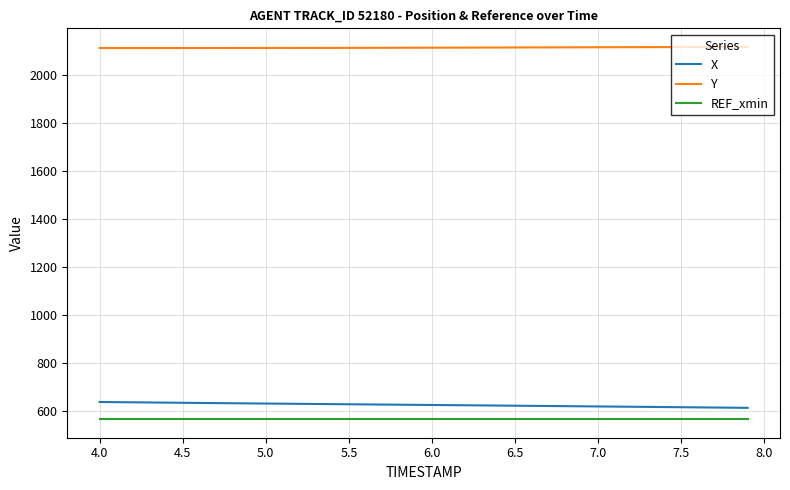

True or false: X and Y cross at least once.

False